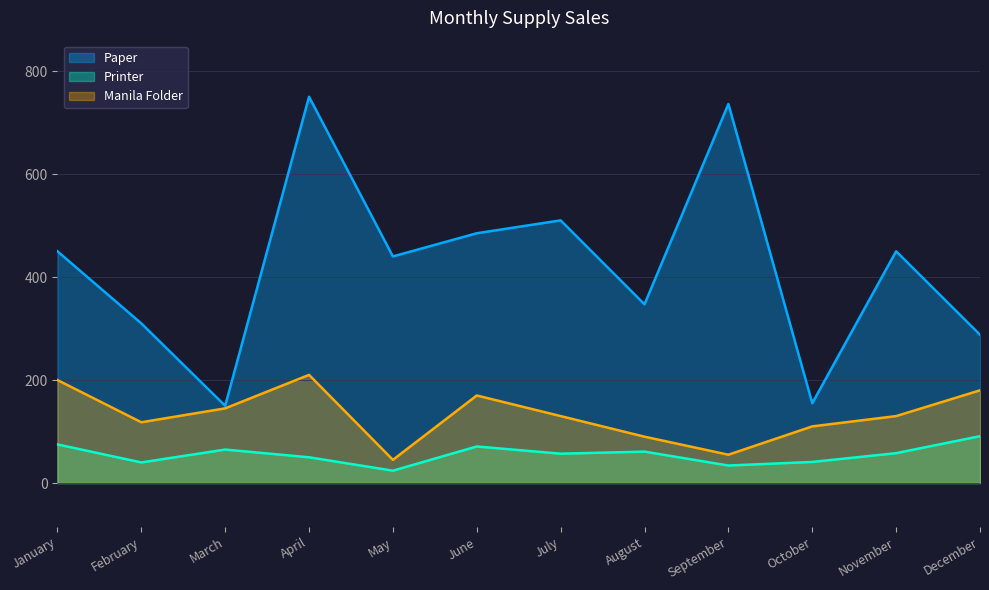

Rank the series by their maximum value, from highest to lowest.

Paper, Manila Folder, Printer